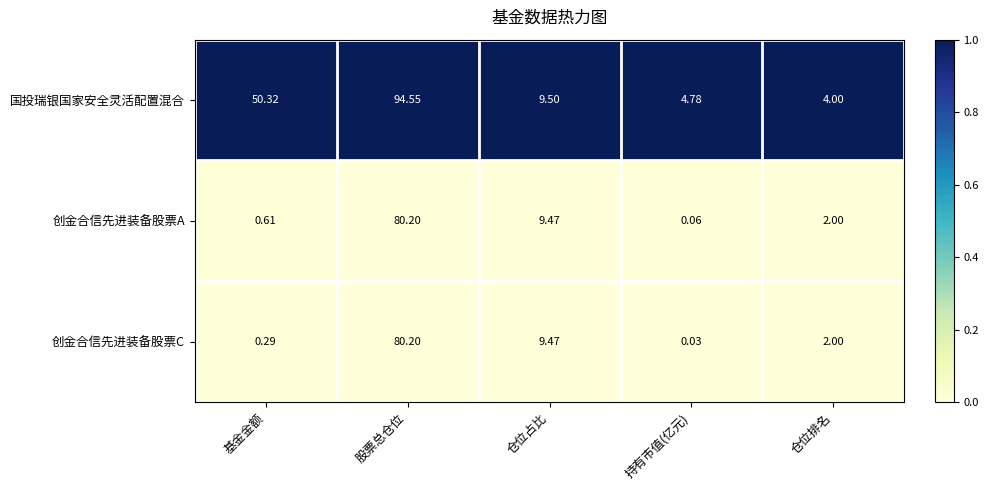

At which label does 国投瑞银国家安全灵活配置混合 reach its minimum?

仓位排名